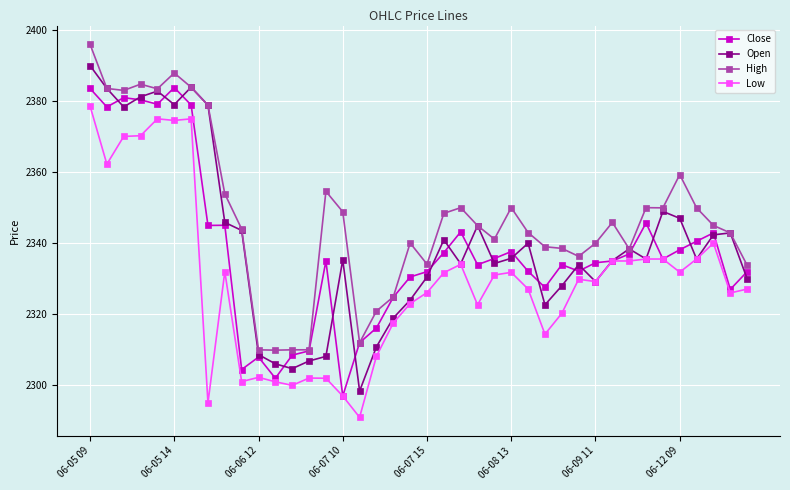

True or false: High has more than 0 interior local peaks.

True